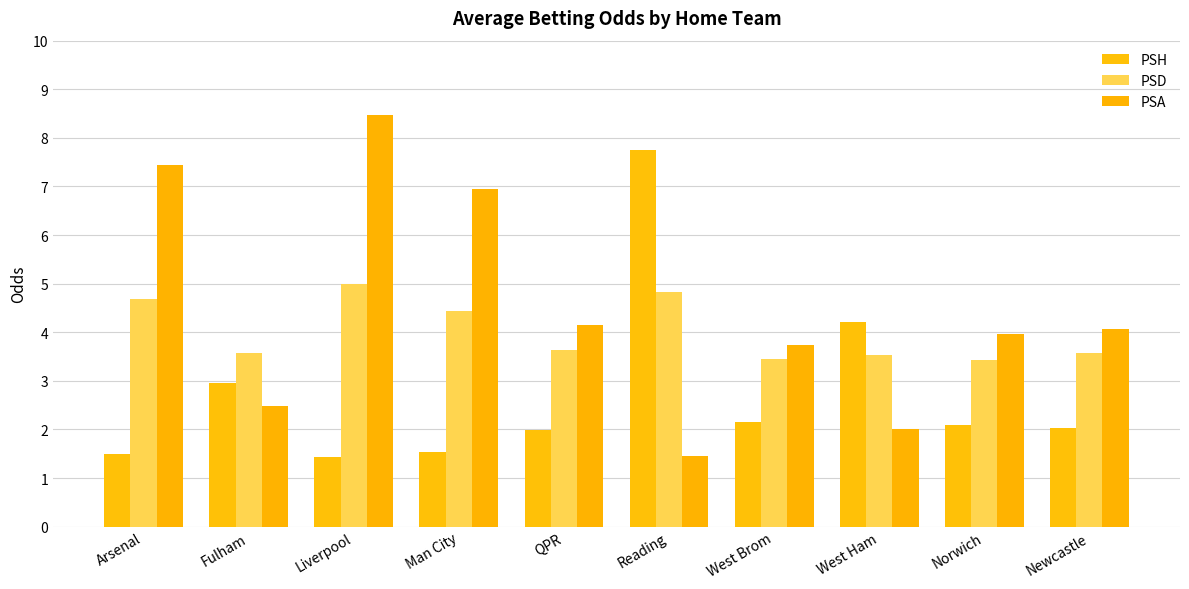

Which category has the lowest value in the PSH series?

Liverpool